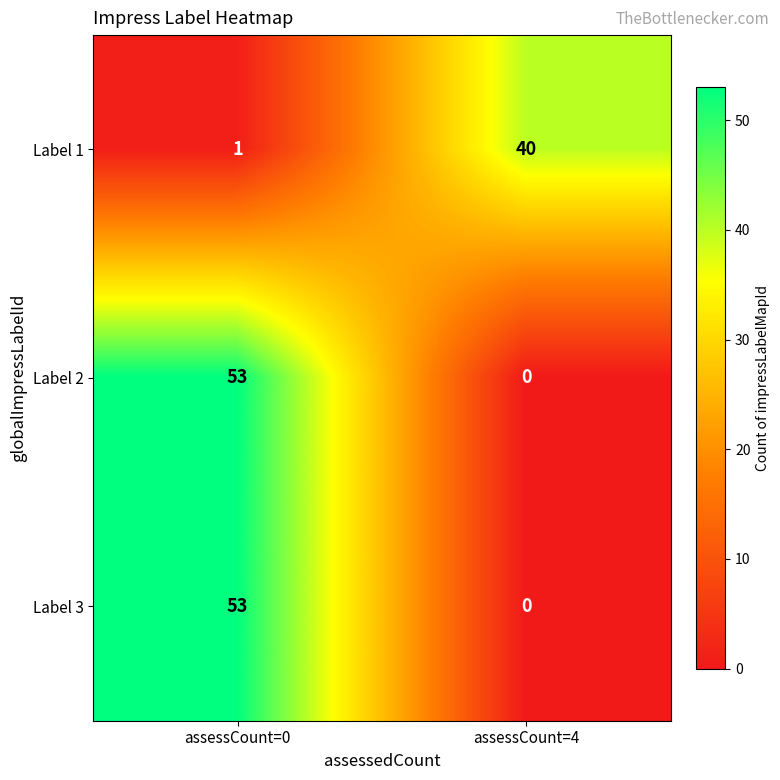

What is the total value across all series at assessCount=4?

40